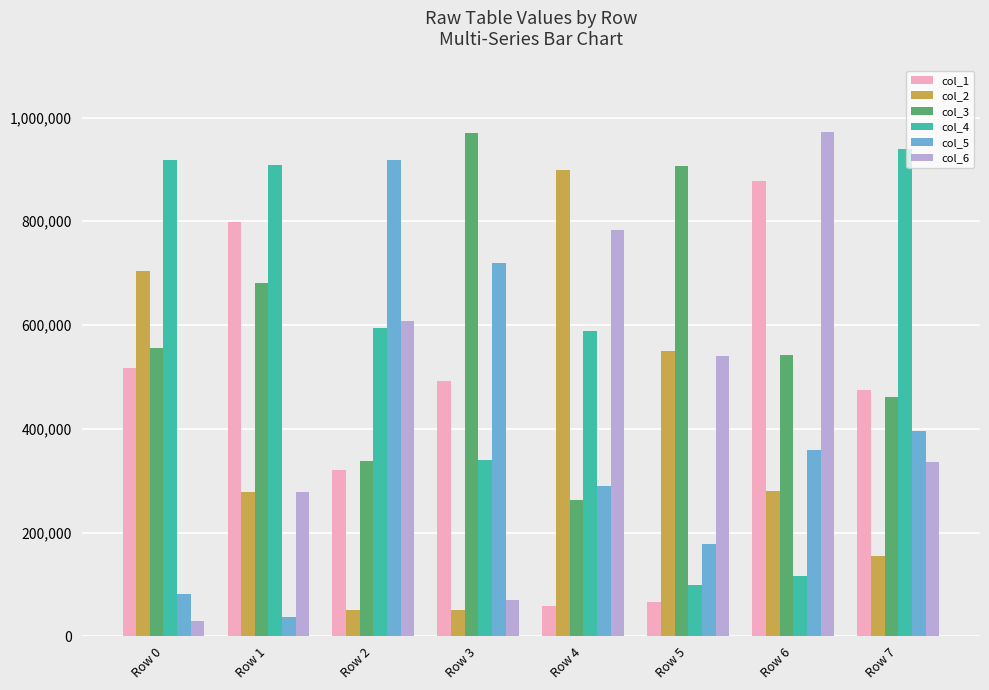

What is the average value of the col_6 series?

452287